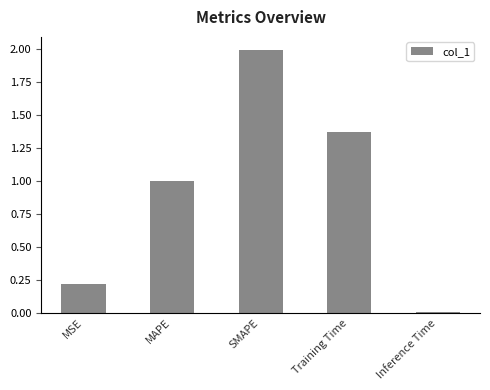

The value at MSE is 0.2. True or false?

True